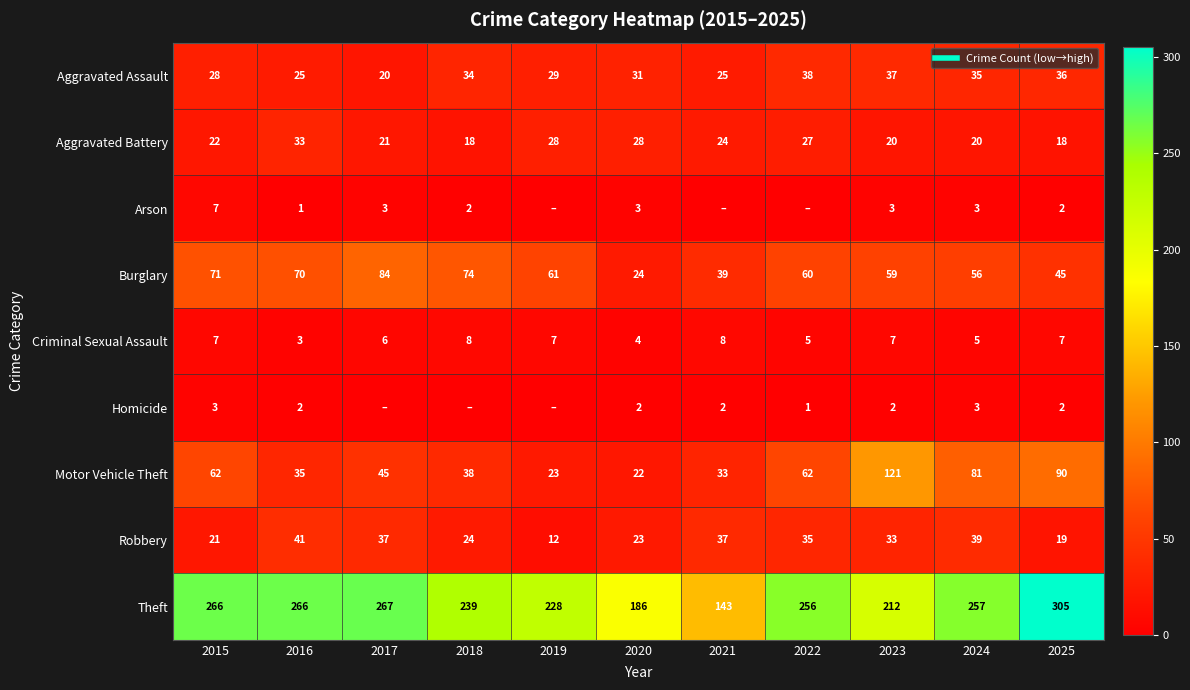

The value of Arson at 2019 is 4. True or false?

False